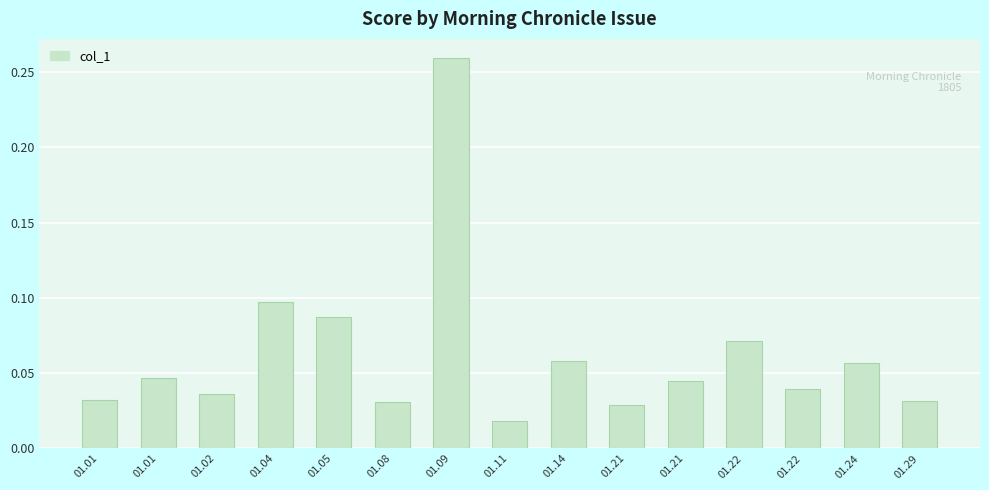

Which label corresponds to the largest value in the chart?

01.09